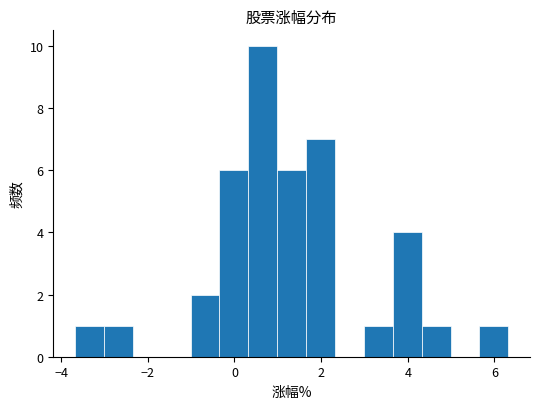

Read against the x-axis, roughly where is the centre of the tallest bar?

0.6